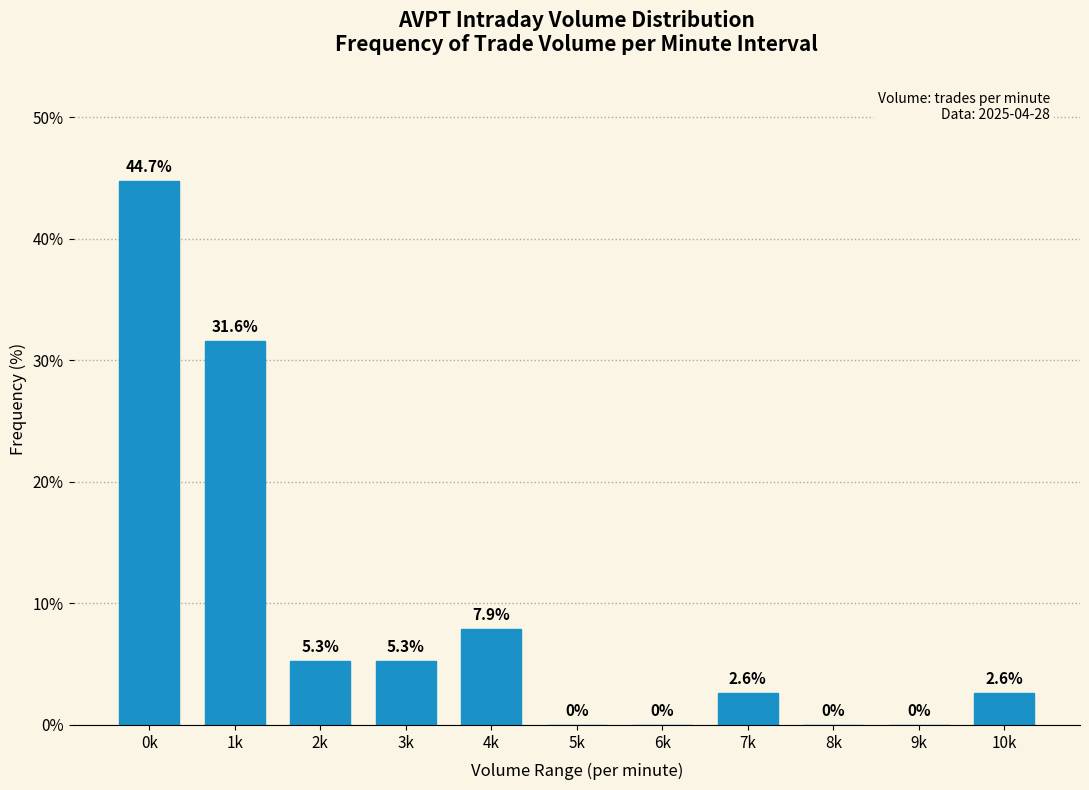

Reading left to right, extract all data points from this chart.

0k=44.7	1k=31.6	2k=5.3	3k=5.3	4k=7.9	5k=0.0	6k=0.0	7k=2.6	8k=0.0	9k=0.0	10k=2.6